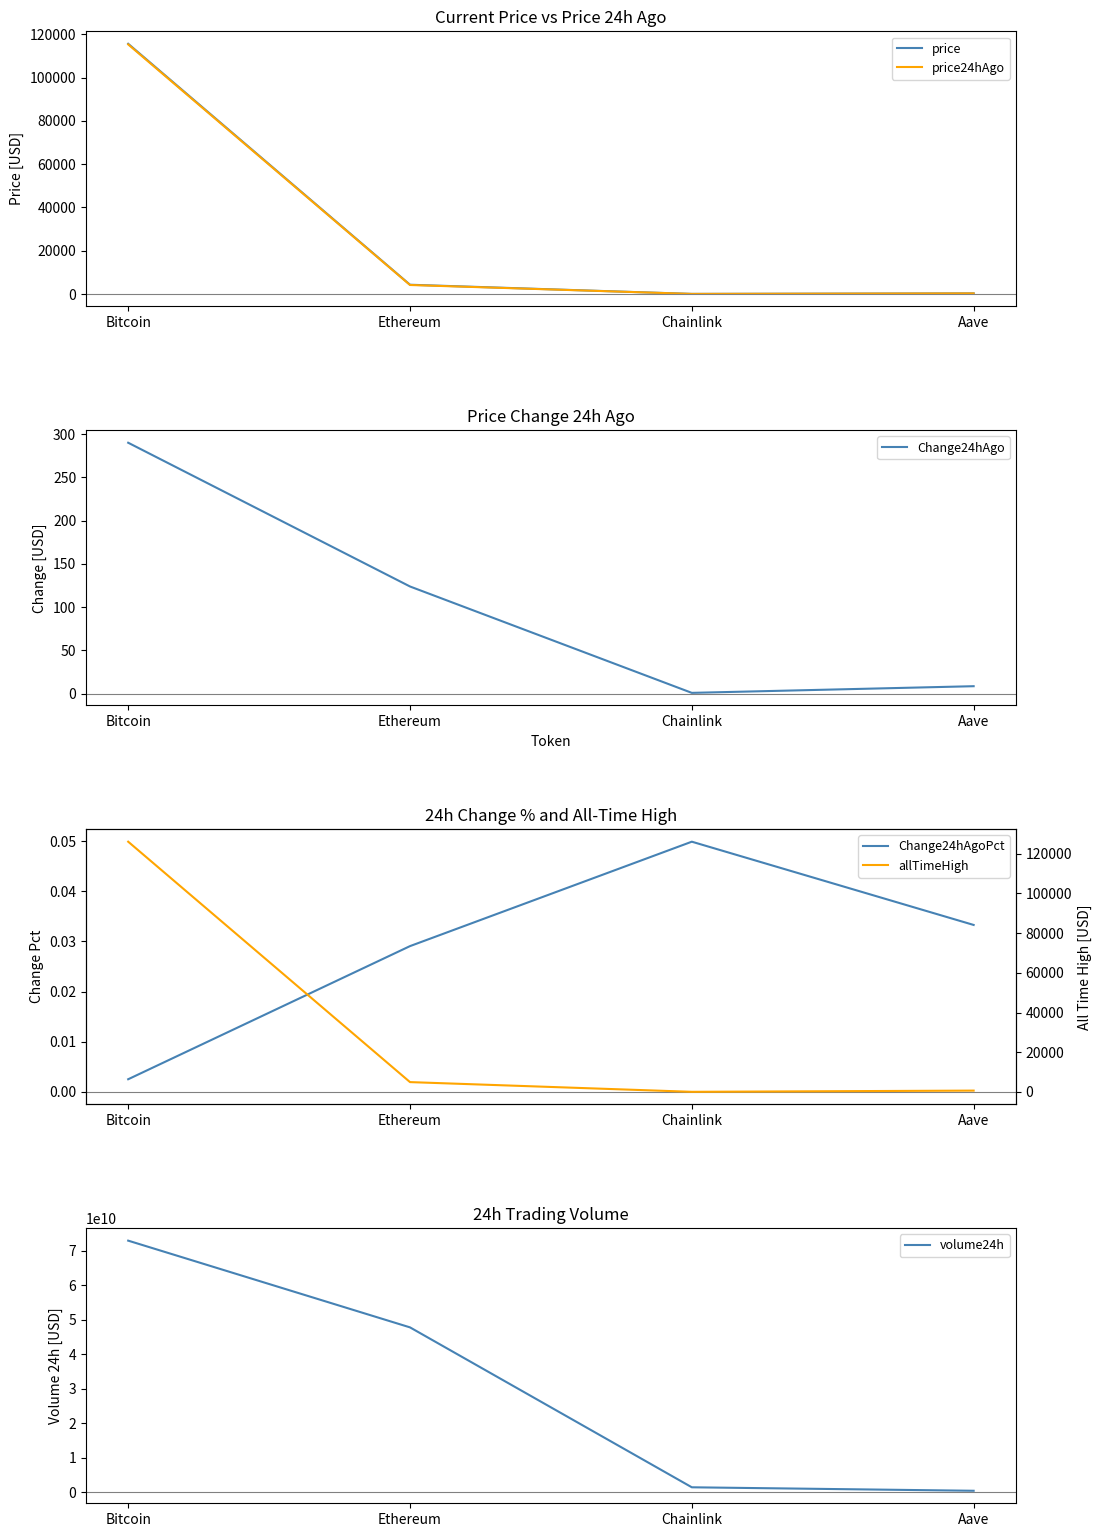

At which label does volume24h first exceed 47832956332?

Bitcoin